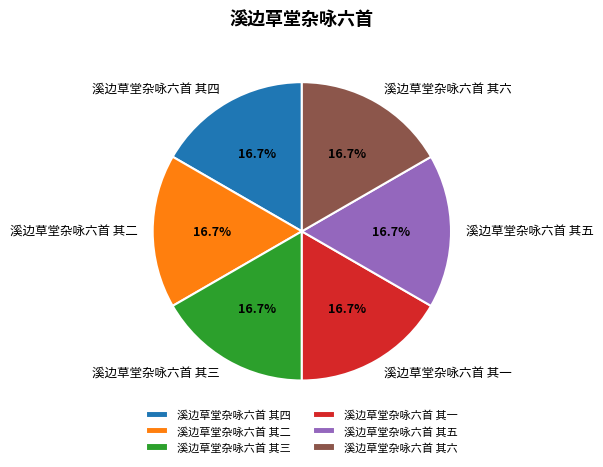

To the nearest percent, what is the combined percentage of 溪边草堂杂咏六首 其一 and 溪边草堂杂咏六首 其四?

33%